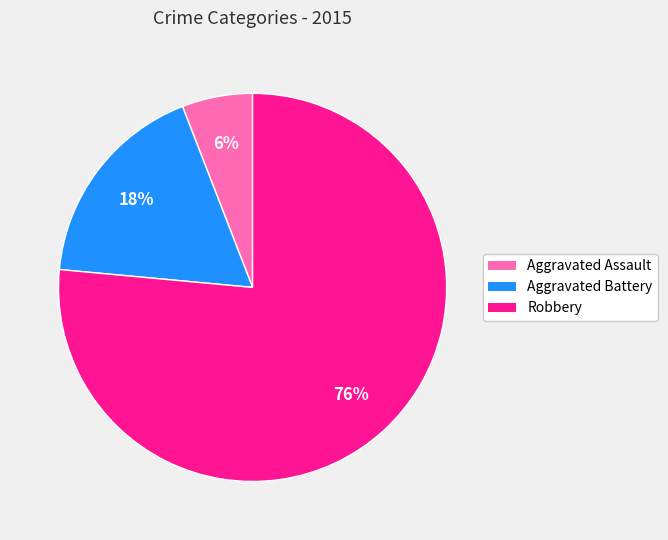

Which has a higher value, Aggravated Assault or Robbery?

Robbery